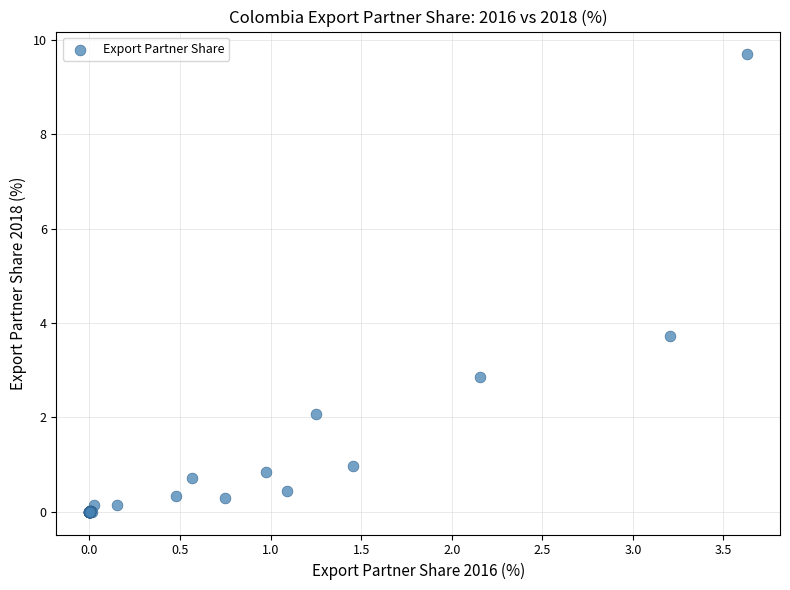

What Y value in the scatter plot is closest to 4?

3.7